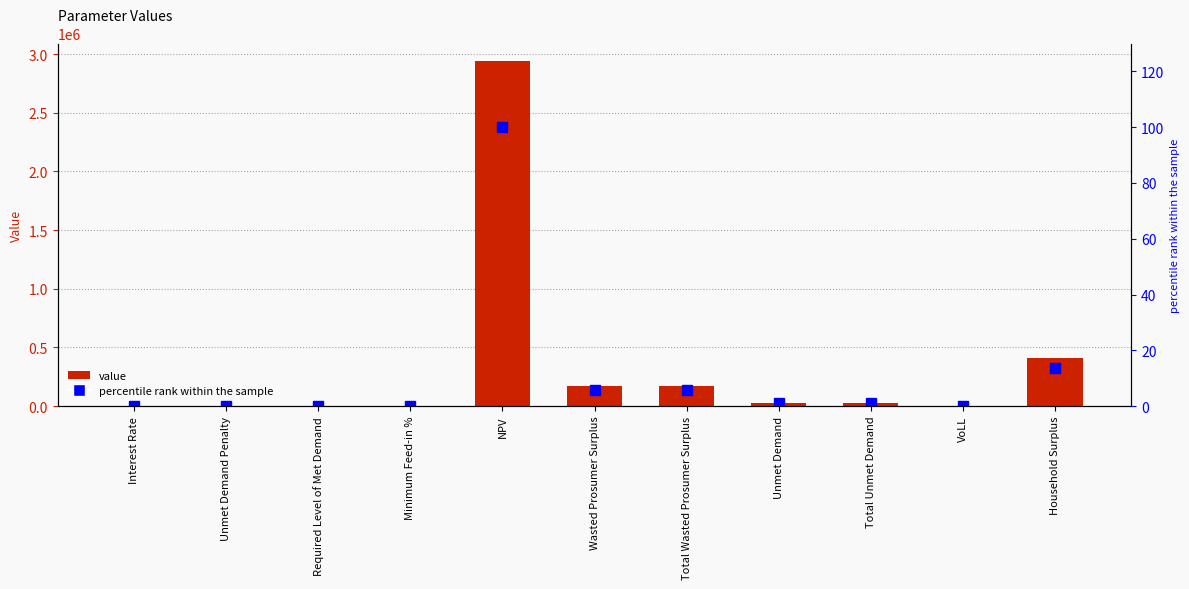

Which series has the widest spread of values?

value